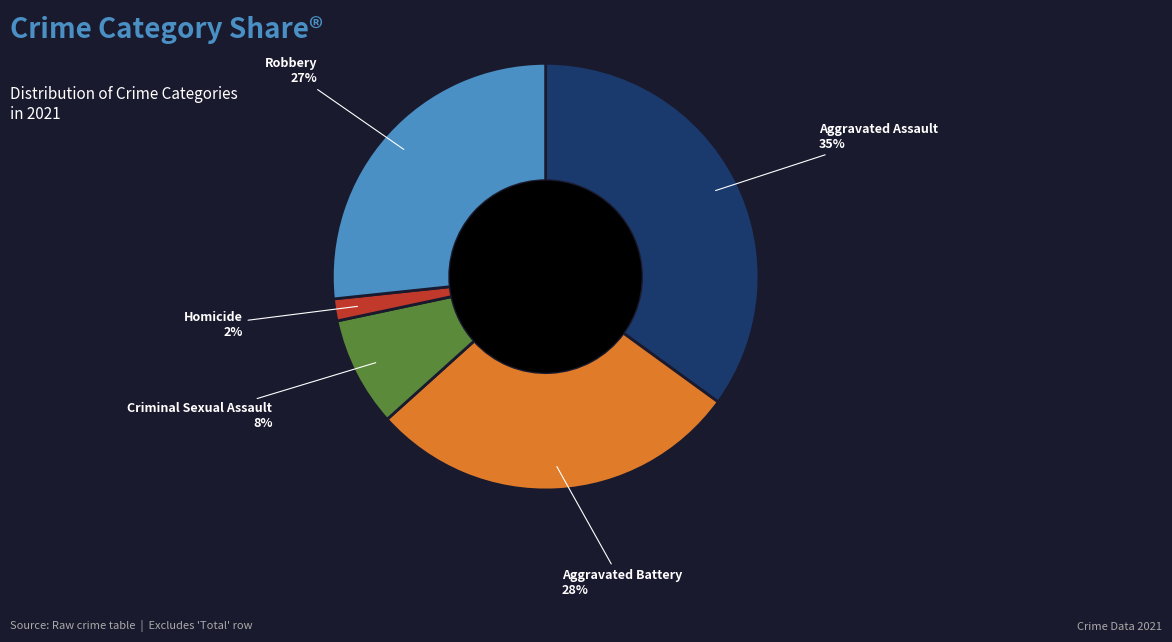

Which category has the biggest portion of the pie?

Aggravated Assault